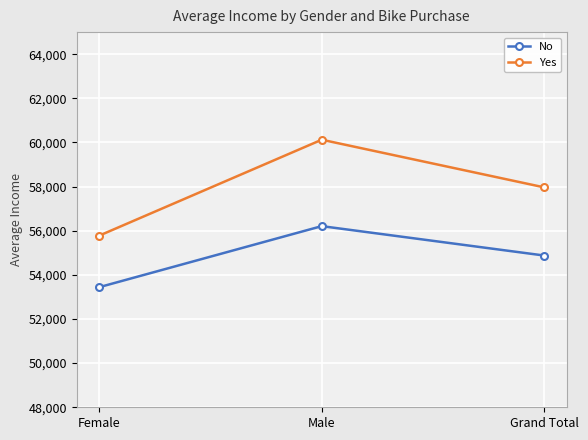

Where does the Yes series first go above 57962?

Male